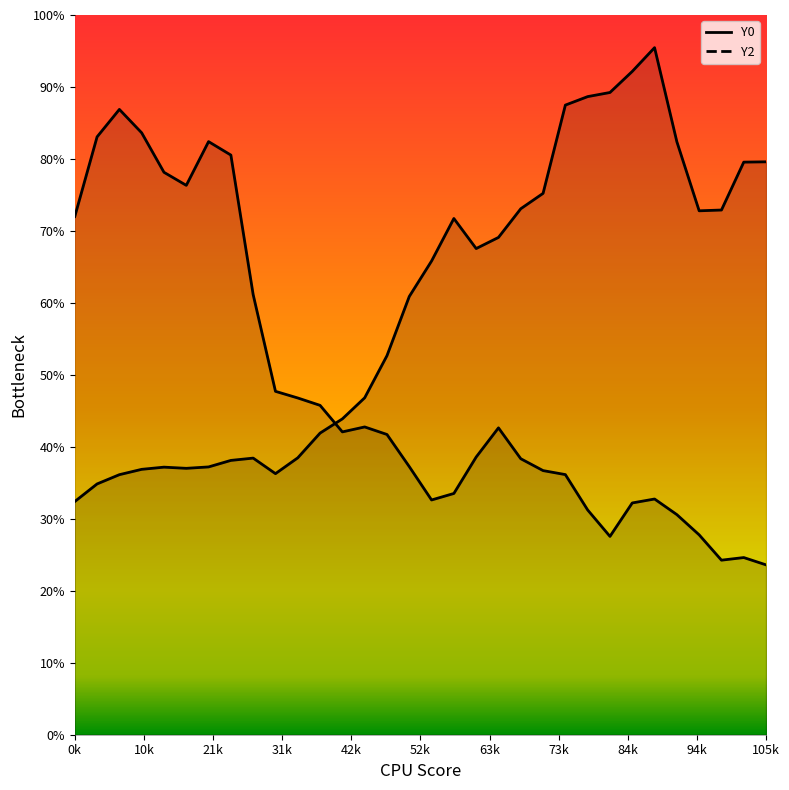

How many times do Y0 and Y2 cross each other?

1